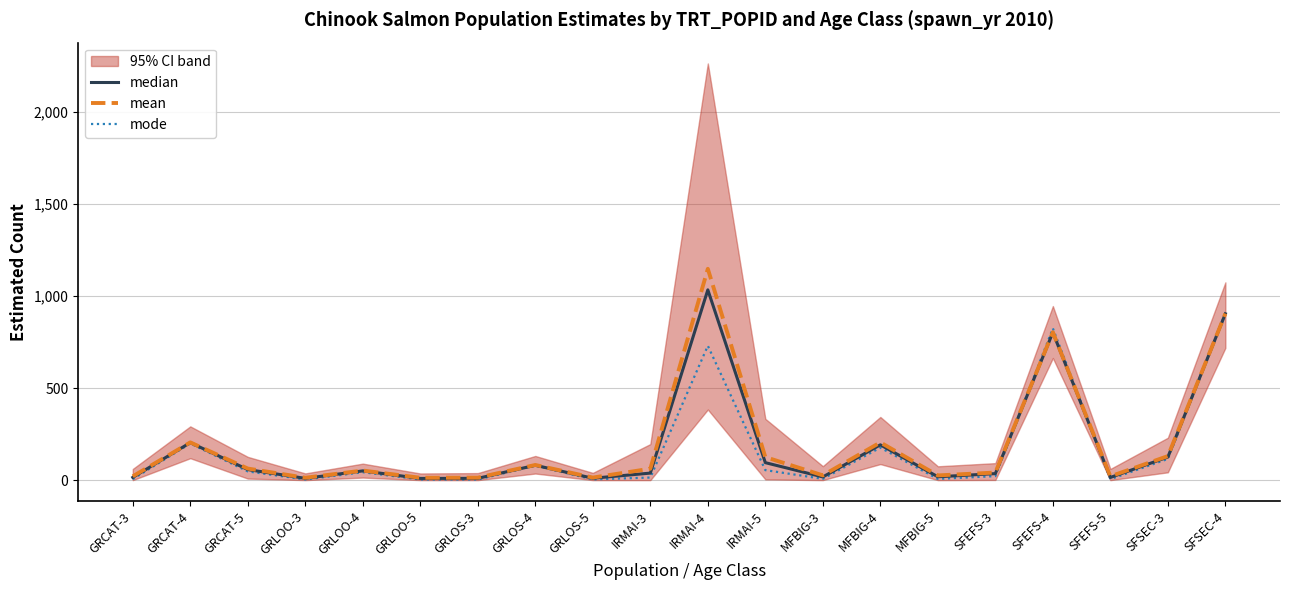

How many lines are shown in the chart?

3